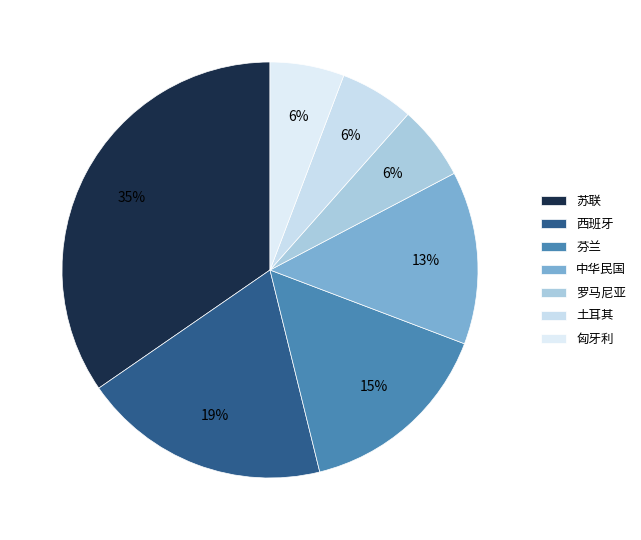

How many slices are in this pie chart?

7